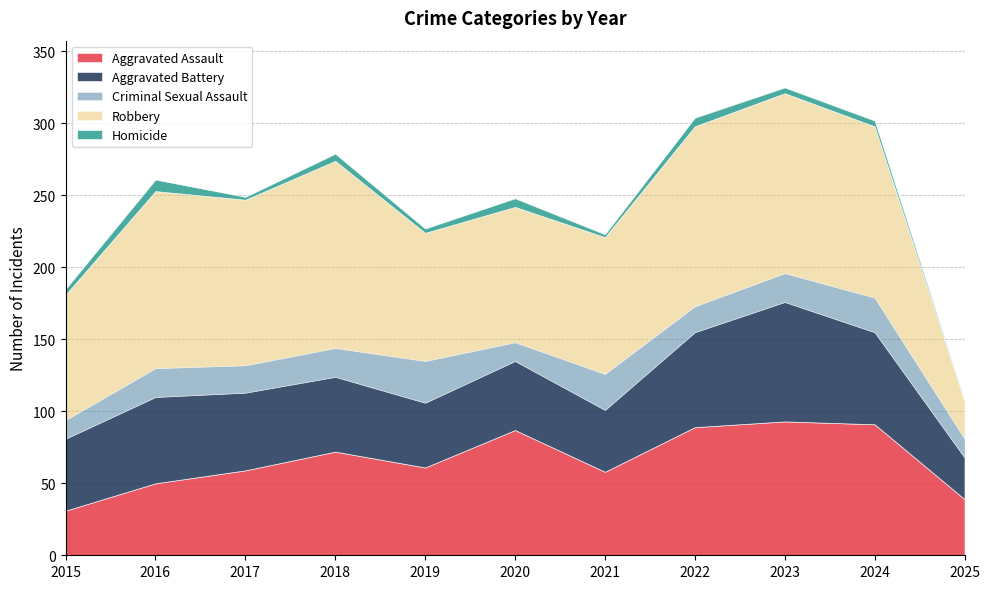

List the series in order of their peak value, lowest first.

Homicide, Criminal Sexual Assault, Aggravated Battery, Aggravated Assault, Robbery